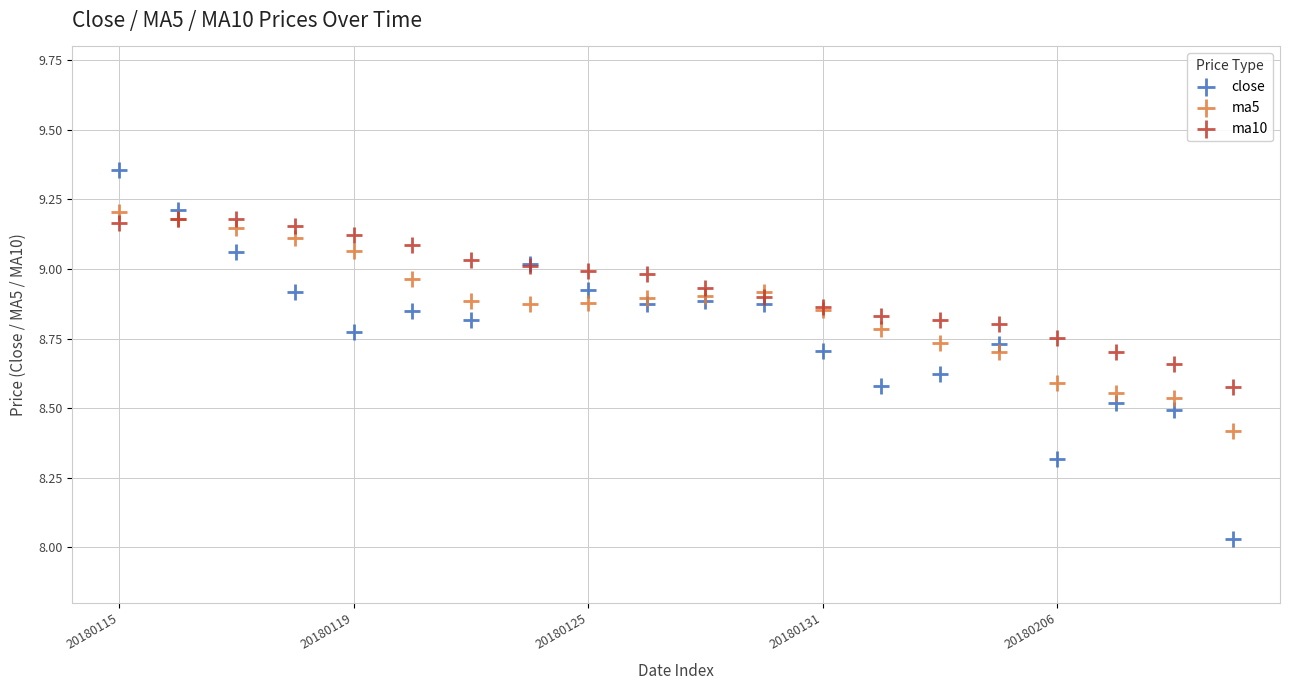

In the ma5 series, what Y value is closest to 8?

8.4